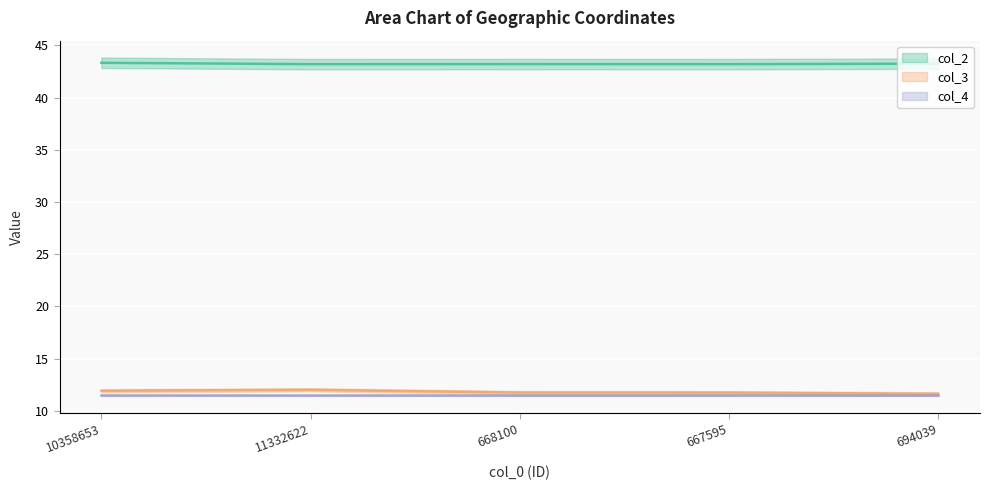

Rank the series at 11332622 from lowest to highest value.

col_3, col_2